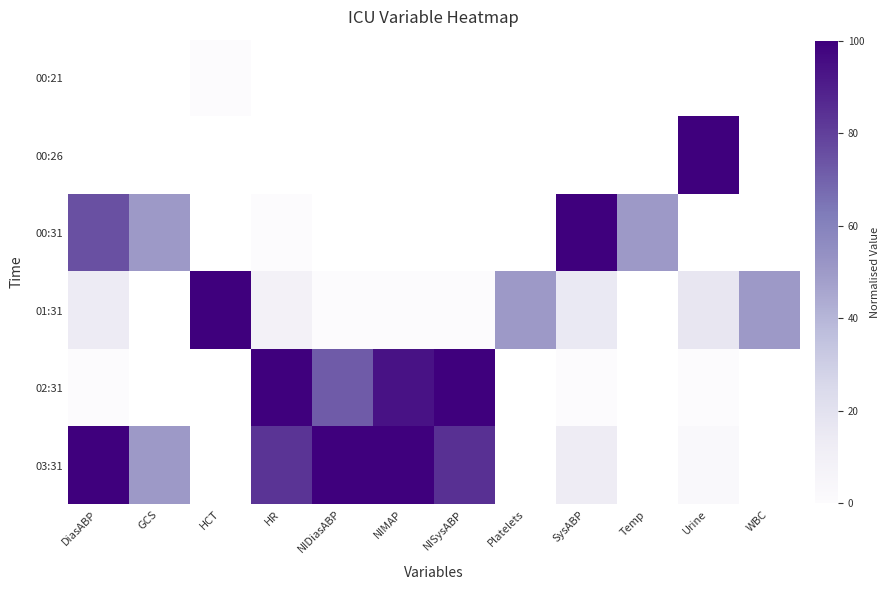

Rank the series at DiasABP from lowest to highest value.

02:31, 01:31, 00:21, 00:26, 00:31, 03:31